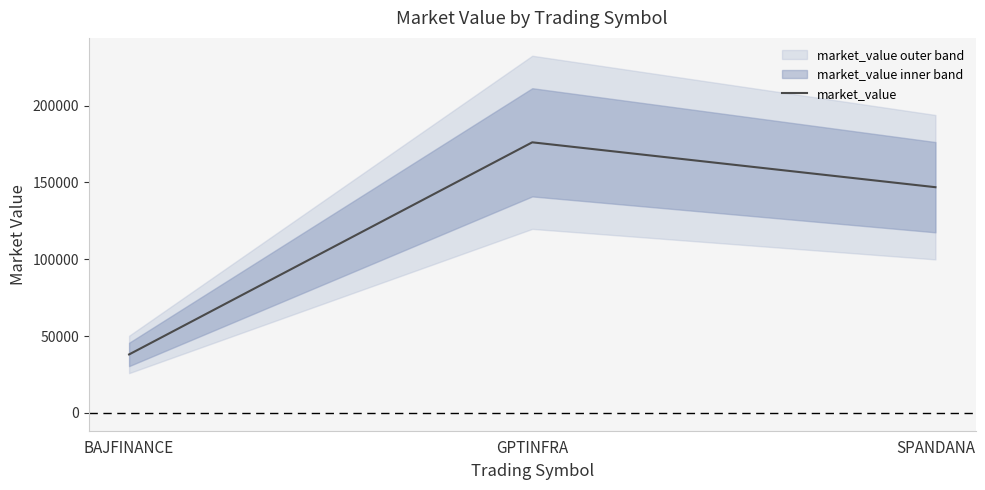

How many distinct data groups are displayed?

1